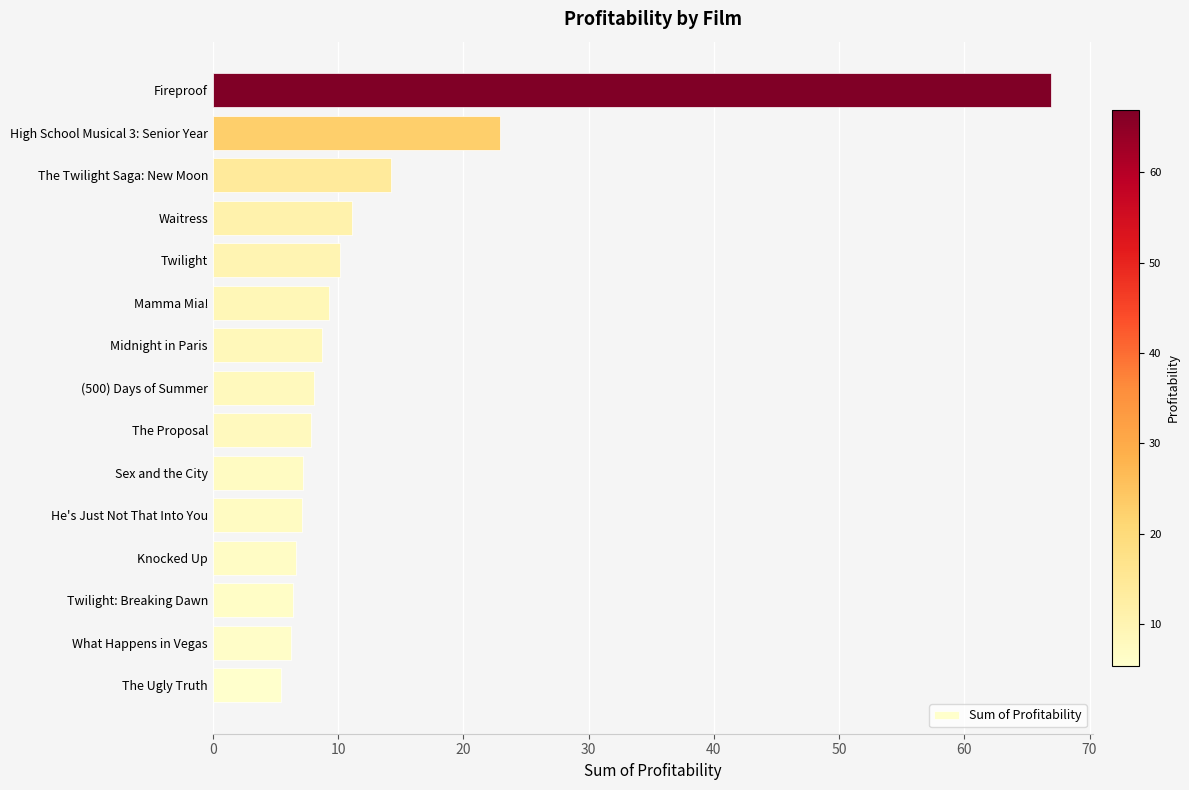

True or false: the data shows 14.2 at The Twilight Saga: New Moon.

True